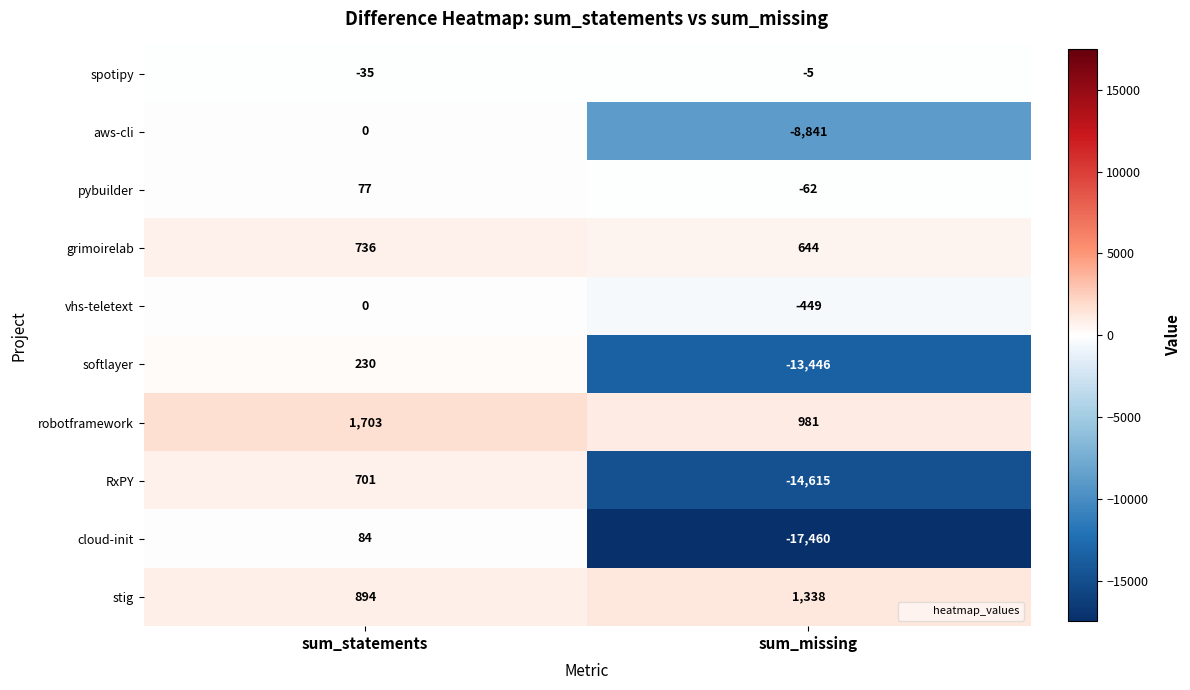

What is the average value of the cloud-init series?

-8688